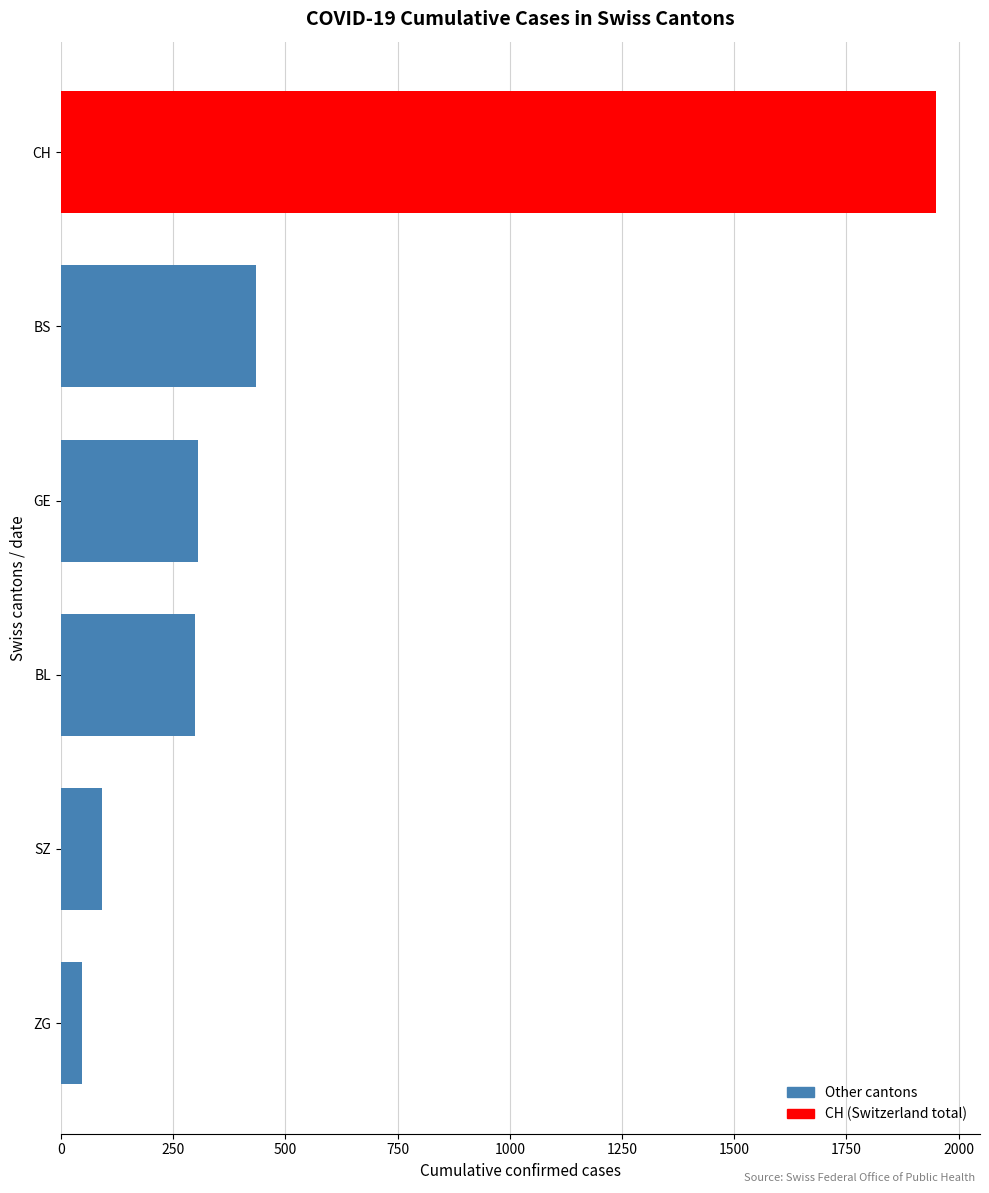

True or false: SZ has a value of 88 at 2020-03-29.

False